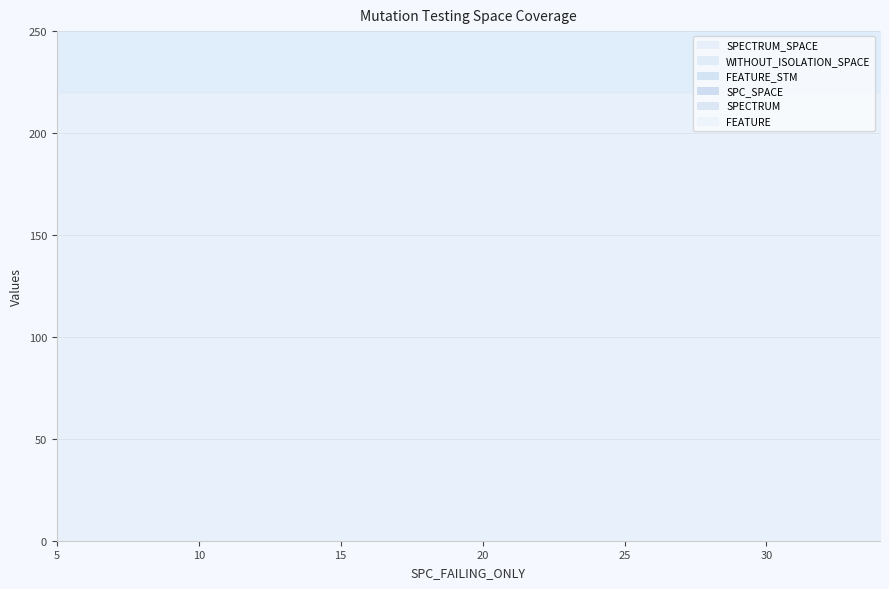

Where do FEATURE_STM and WITHOUT_ISOLATION_SPACE first cross each other?

5 and 34